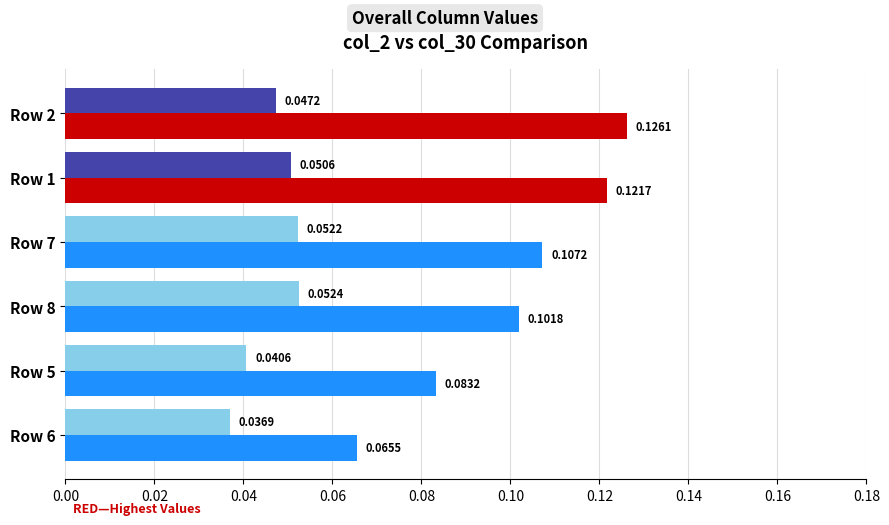

At which category is the sum across all series the highest?

Row 2